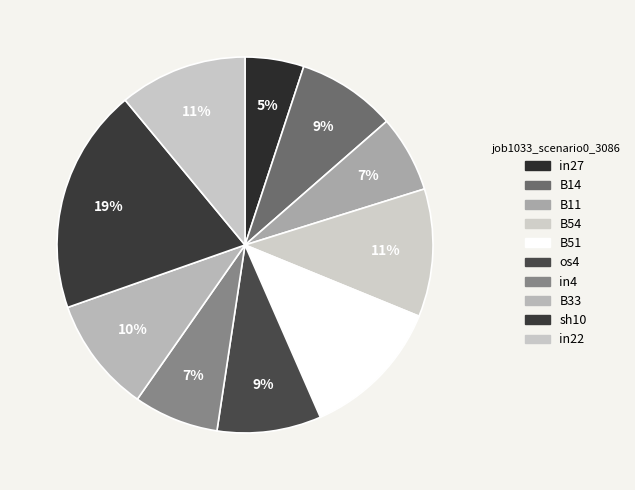

Does os4 represent more than half of the total?

No